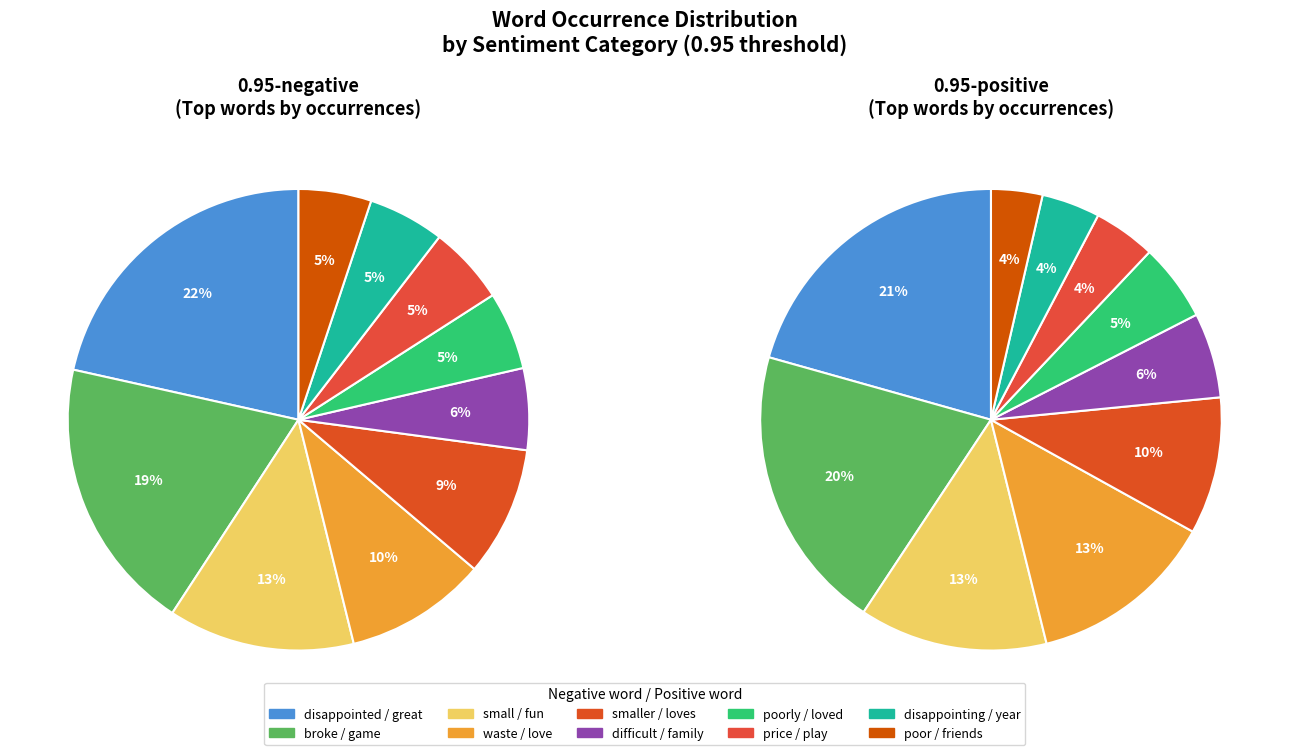

Does any single category account for the majority?

No